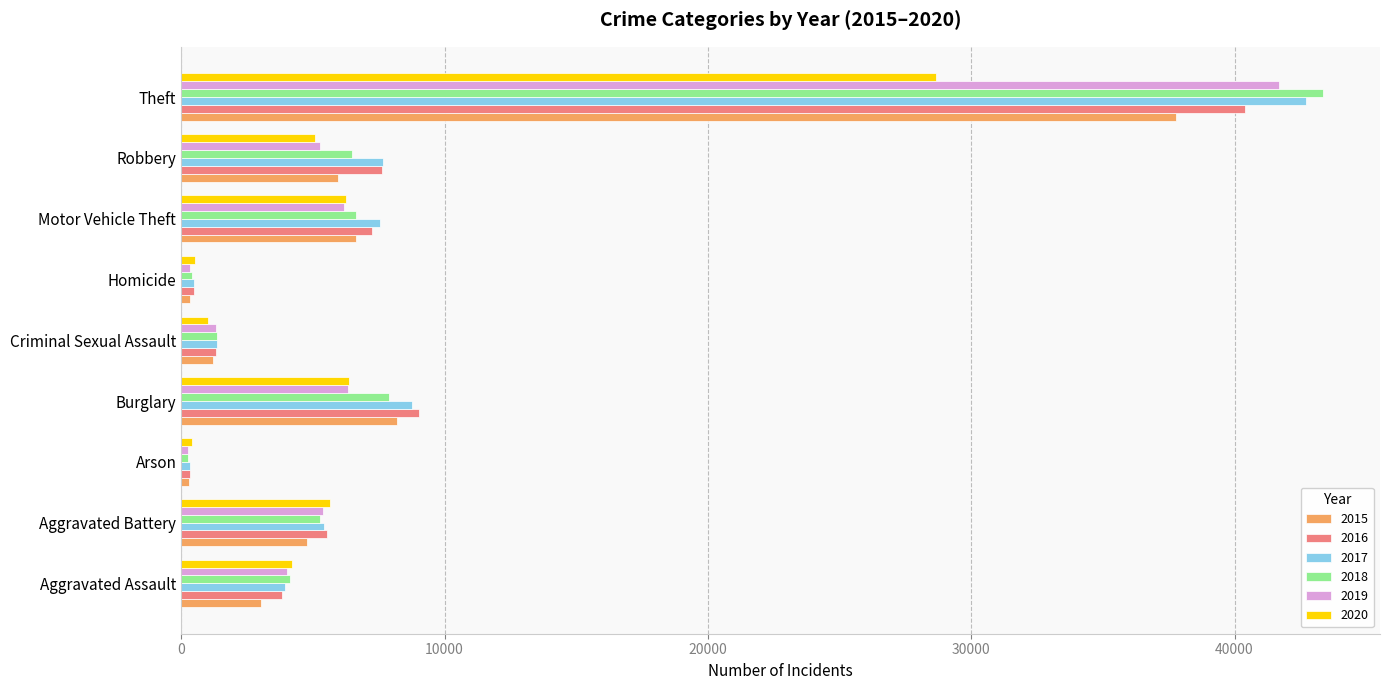

How many values in the 2018 series are below 5266?

4